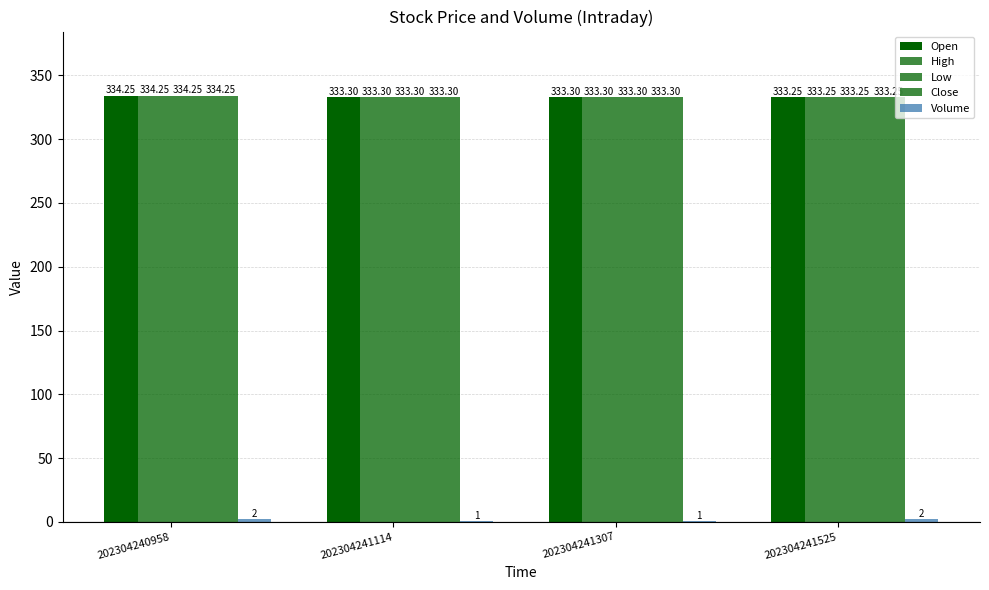

Between 202304241114 and 202304241307, which series saw the biggest shift?

Open